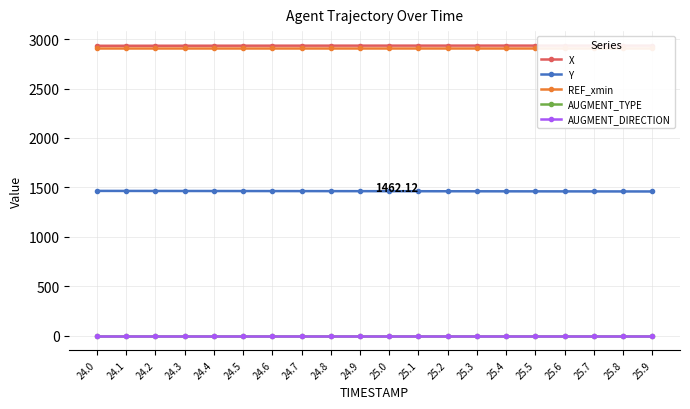

What is the value of the Y point at the 20th from the left?

1459.0